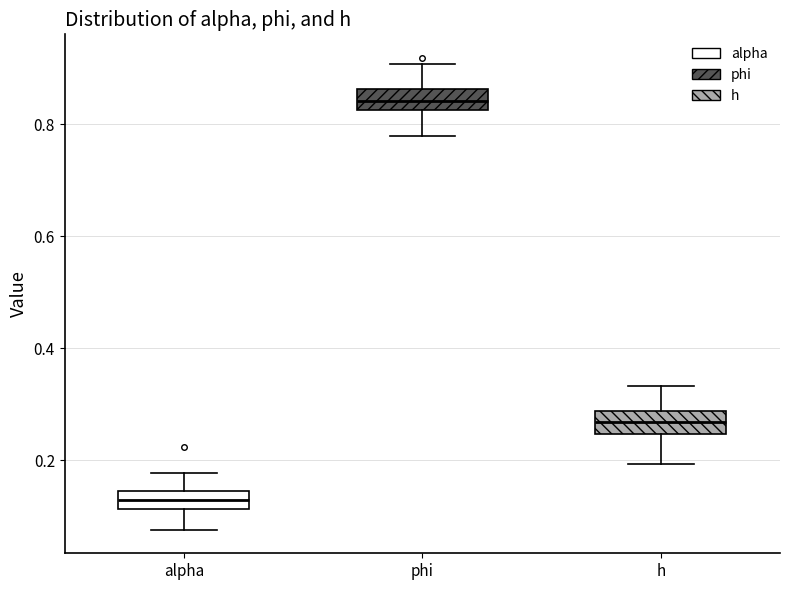

Which box's median line is the highest?

phi